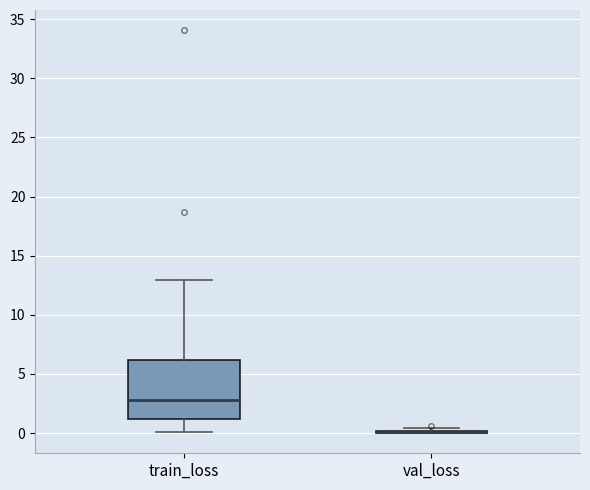

Reading left to right, transcribe this box plot: for each box, give where its median line is, the range the box spans, and where its two whiskers end, as read against the y-axis. The values are not printed on the chart, so give them approximately, as read against the axis.

train_loss: median 3.0, box 1.0 to 6.0, whiskers 0.0 to 13.0
val_loss: box collapsed to a line at 0.0, whiskers 0.0 to 0.5